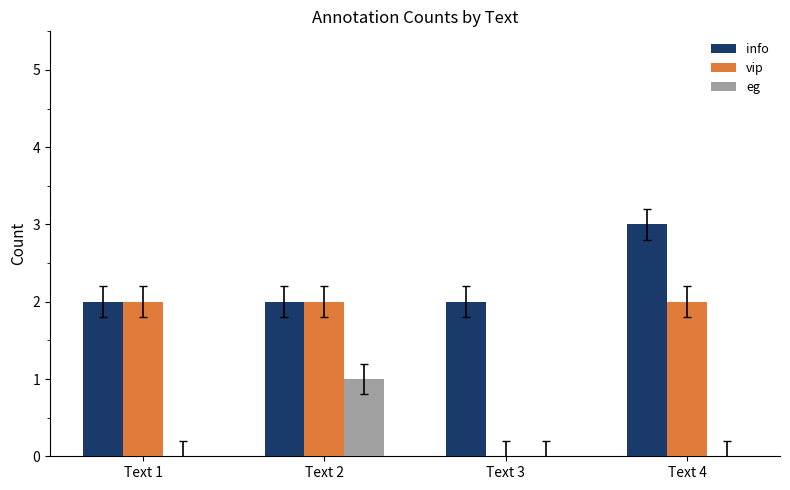

Which series has the largest total across all categories?

info